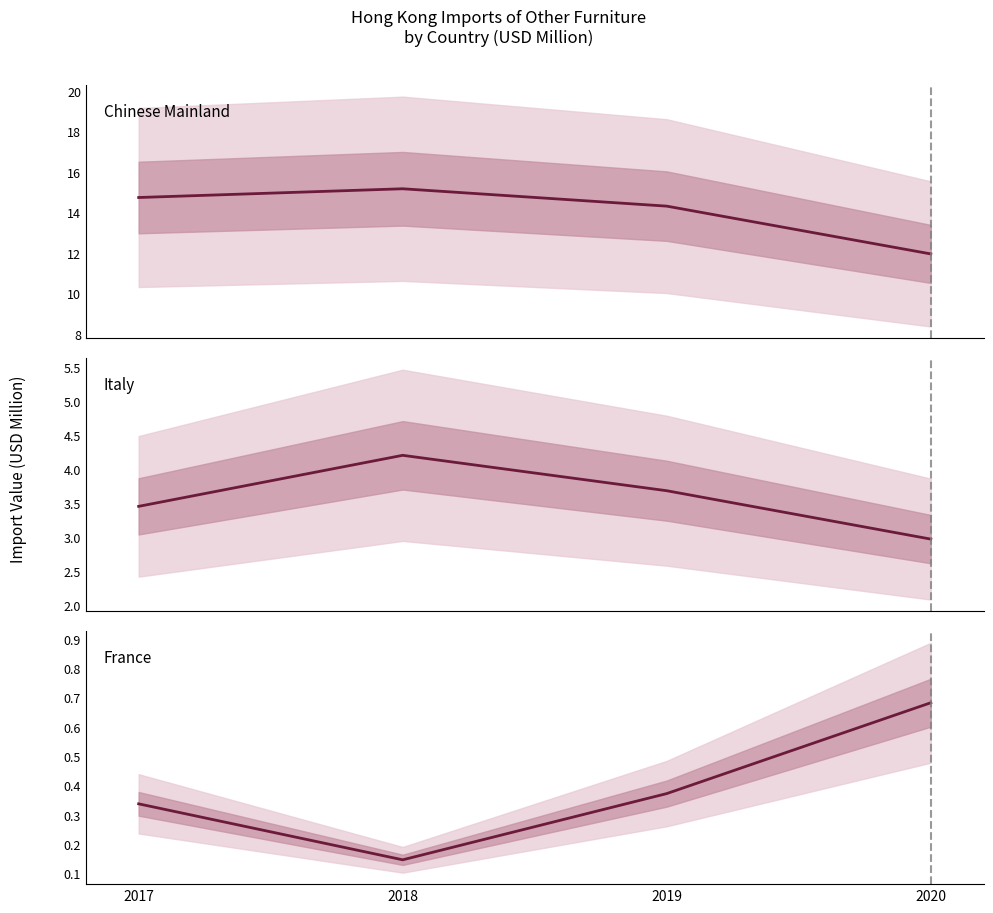

At which category is the sum across all series the highest?

2018